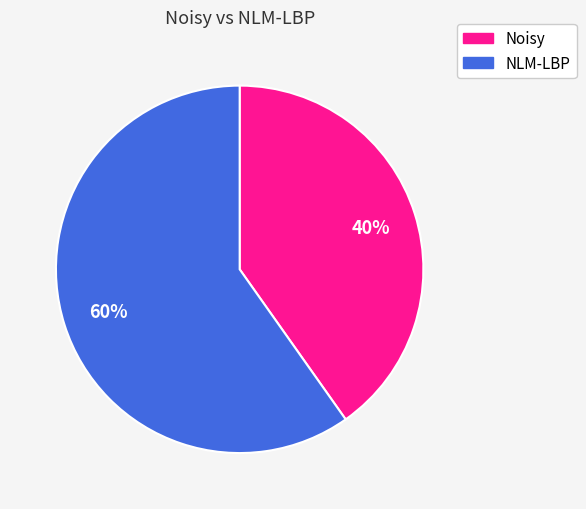

To the nearest percent, what is the difference between the largest and smallest slice percentages?

20%